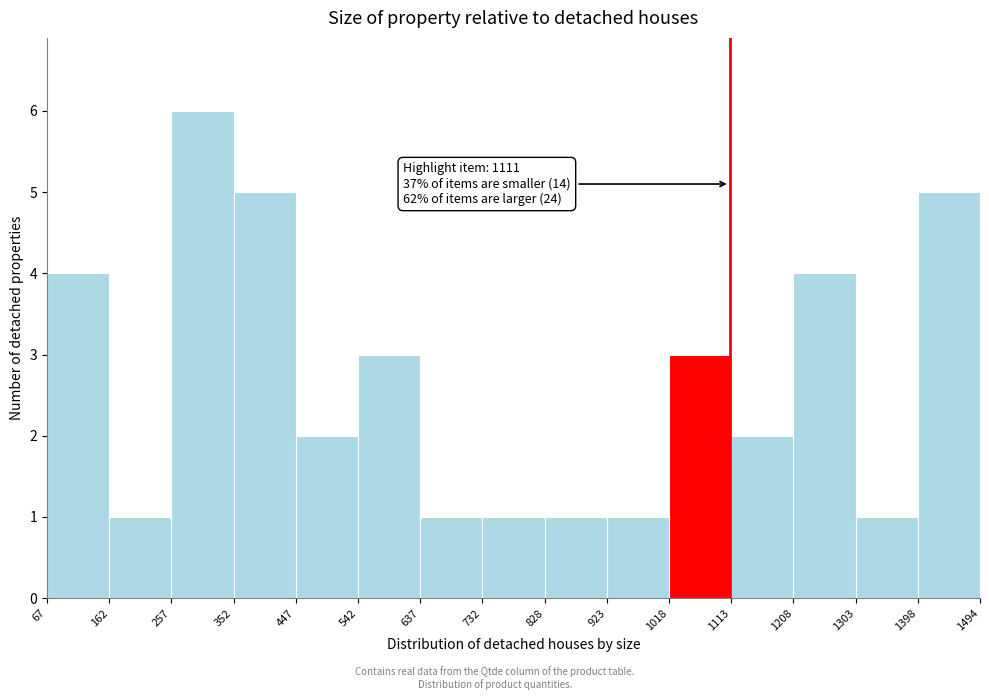

Over which range of the x-axis is the bar tallest?

257 to 352